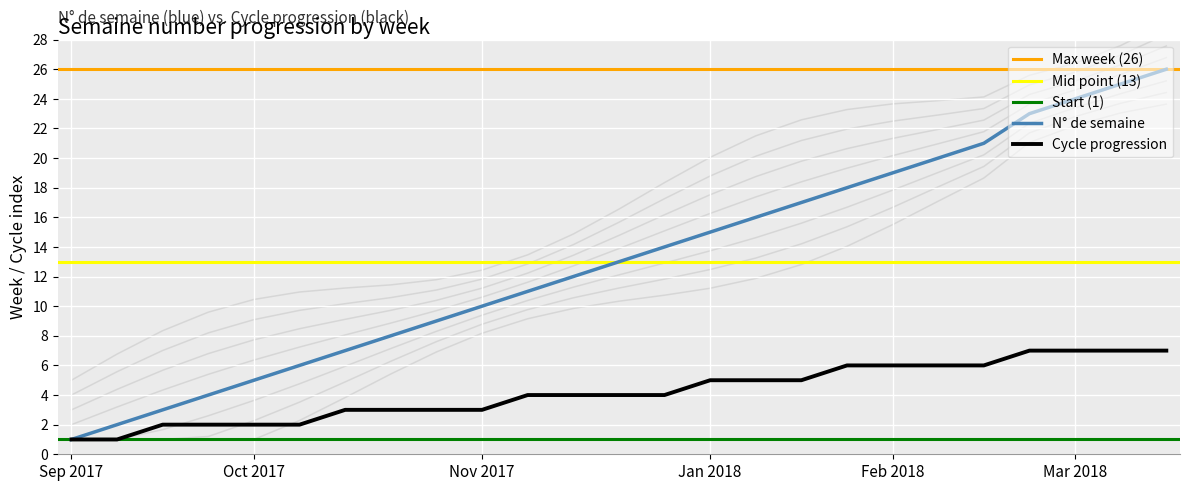

Is it true that Cycle progression equals 3 at Feb 2018?

False